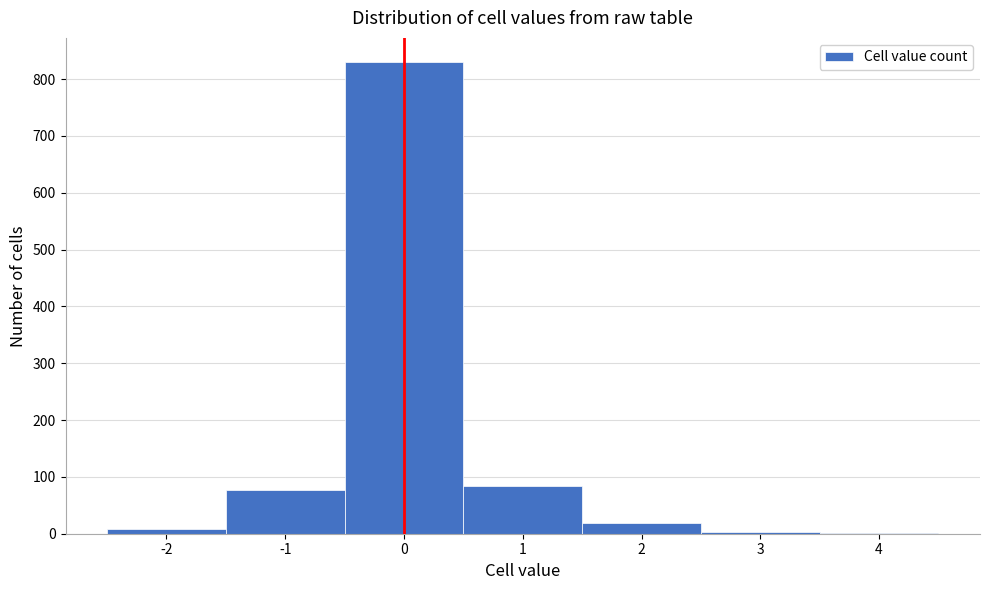

Reading left to right, transcribe this chart: for each bar, give the range it covers on the x-axis and its height. The values are not printed on the chart, so give them approximately, as read against the axis.

-2.5 to -1.5: under 10
-1.5 to -0.5: 80
-0.5 to 0.5: 830
0.5 to 1.5: 80
1.5 to 2.5: 20
2.5 to 3.5: under 10
3.5 to 4.5: under 10